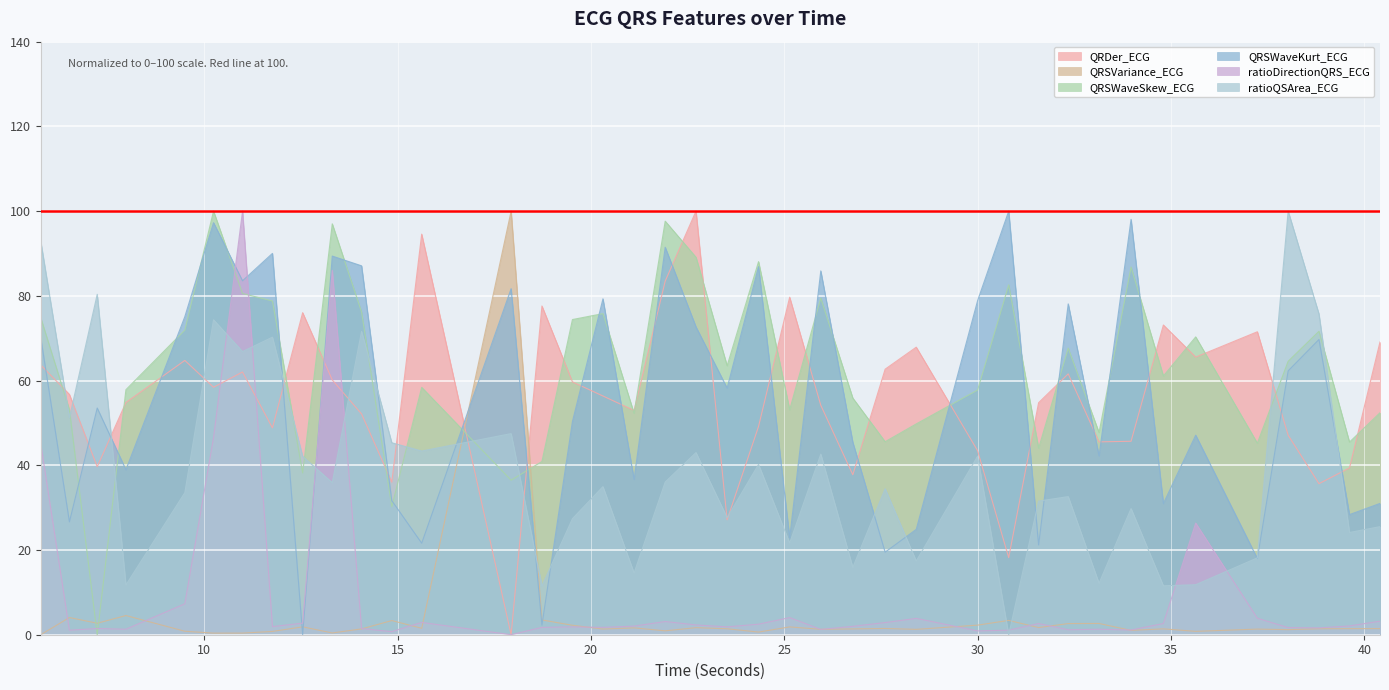

How many interior local valleys does the QRSWaveKurt_ECG series have?

15